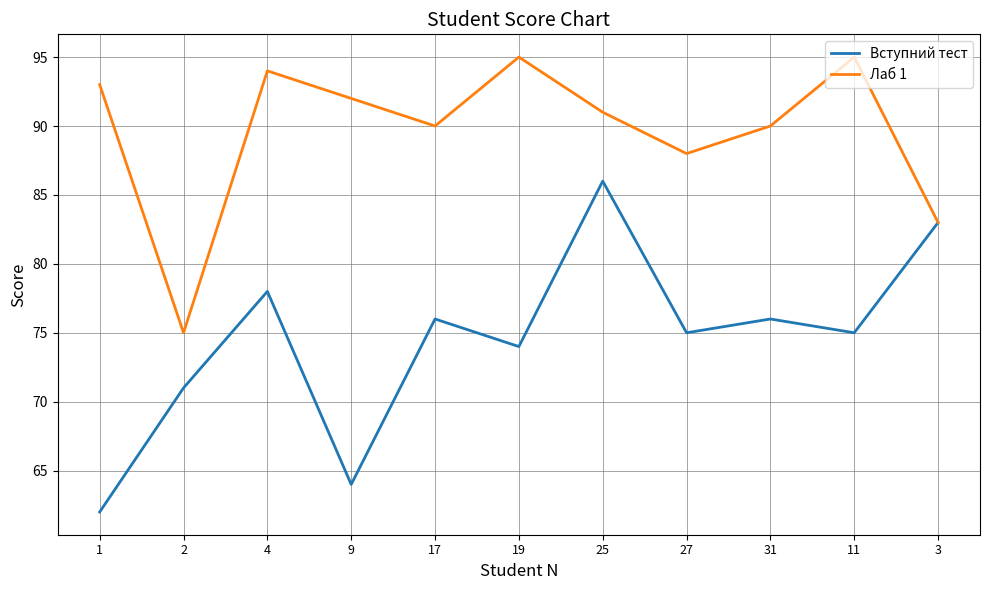

Which series changed the most between 1 and 25?

Вступний тест